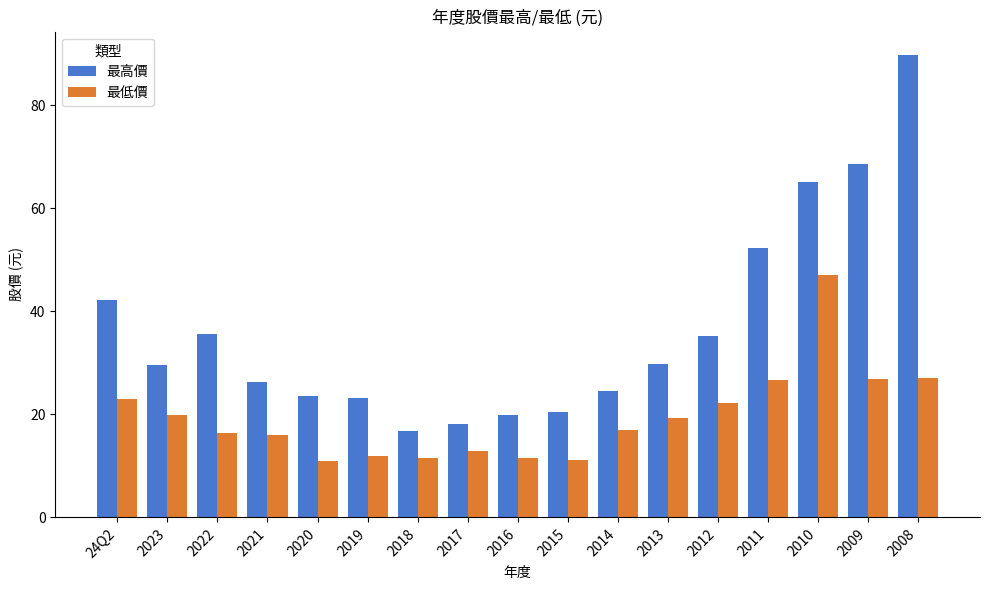

What are all the series names shown in the legend?

最高價, 最低價